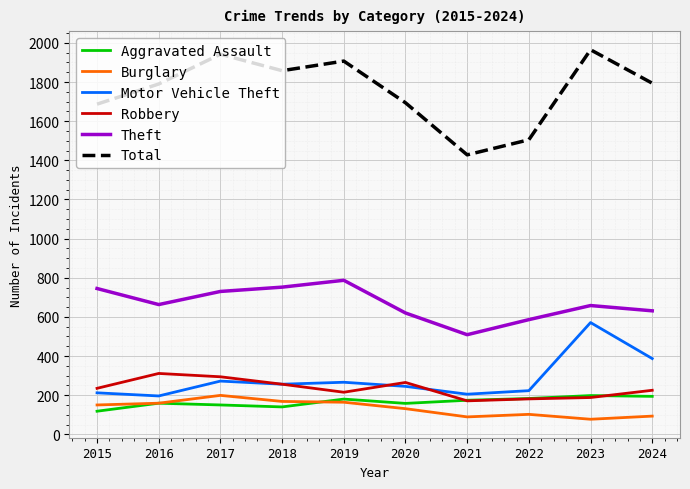

Which series changed the most between 2016 and 2017?

Total